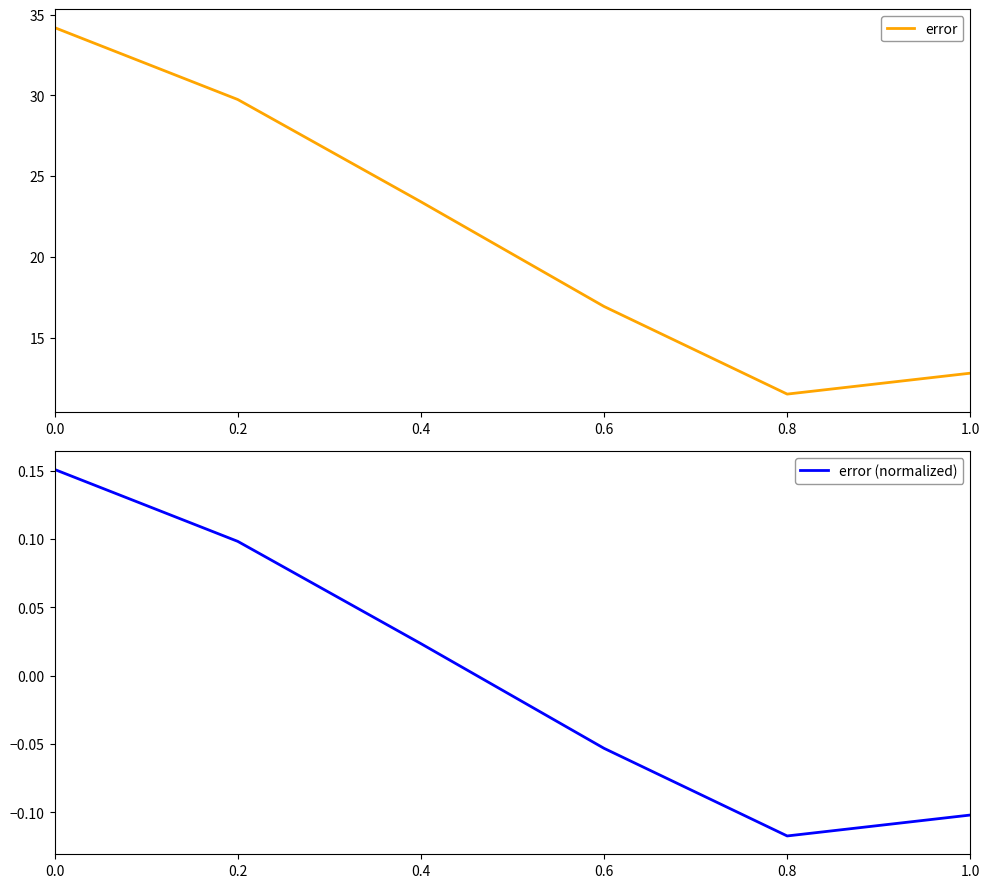

Reading left to right, extract all data points from this chart.

error: 34.2	29.7	23.4	16.9	11.5	12.8
error (normalized): 0.2	0.1	0.0	-0.1	-0.1	-0.1